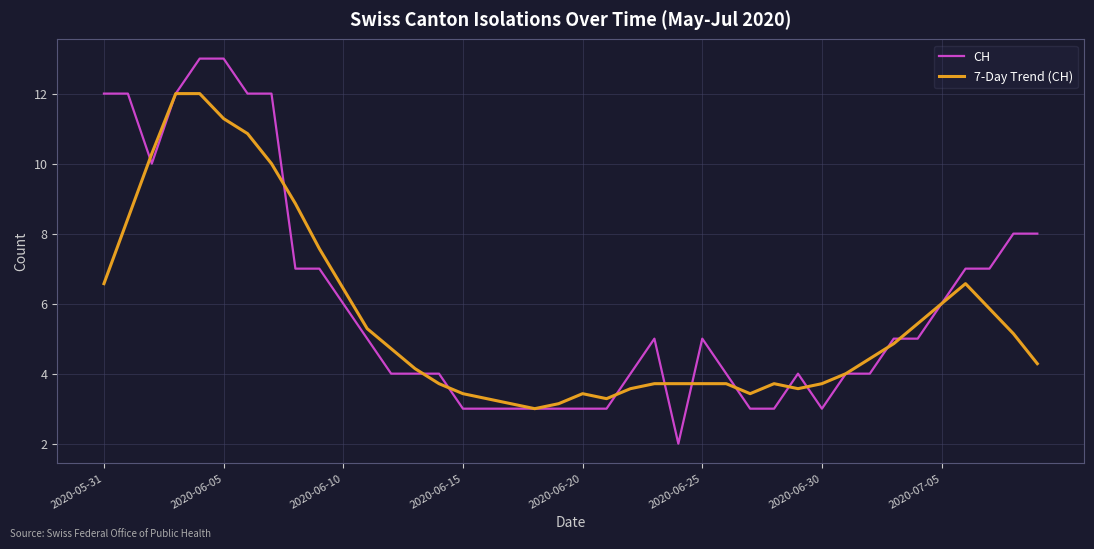

Rank the series by their maximum value, from highest to lowest.

CH, 7-Day Trend (CH)